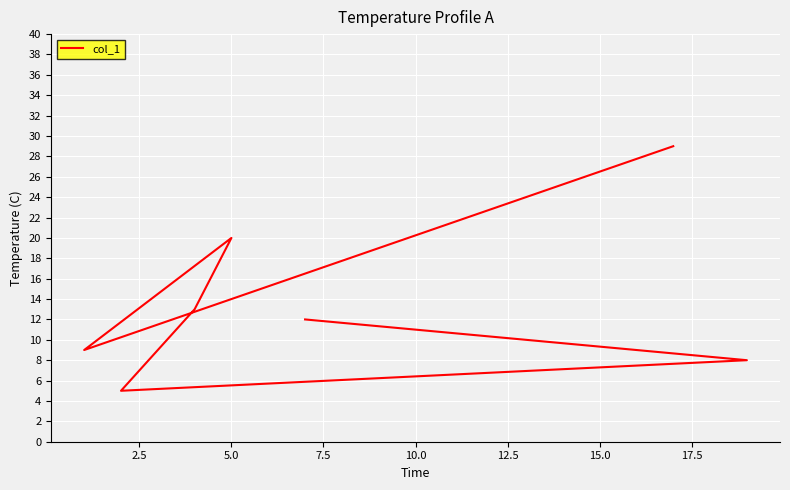

What is the sum of all values?

96